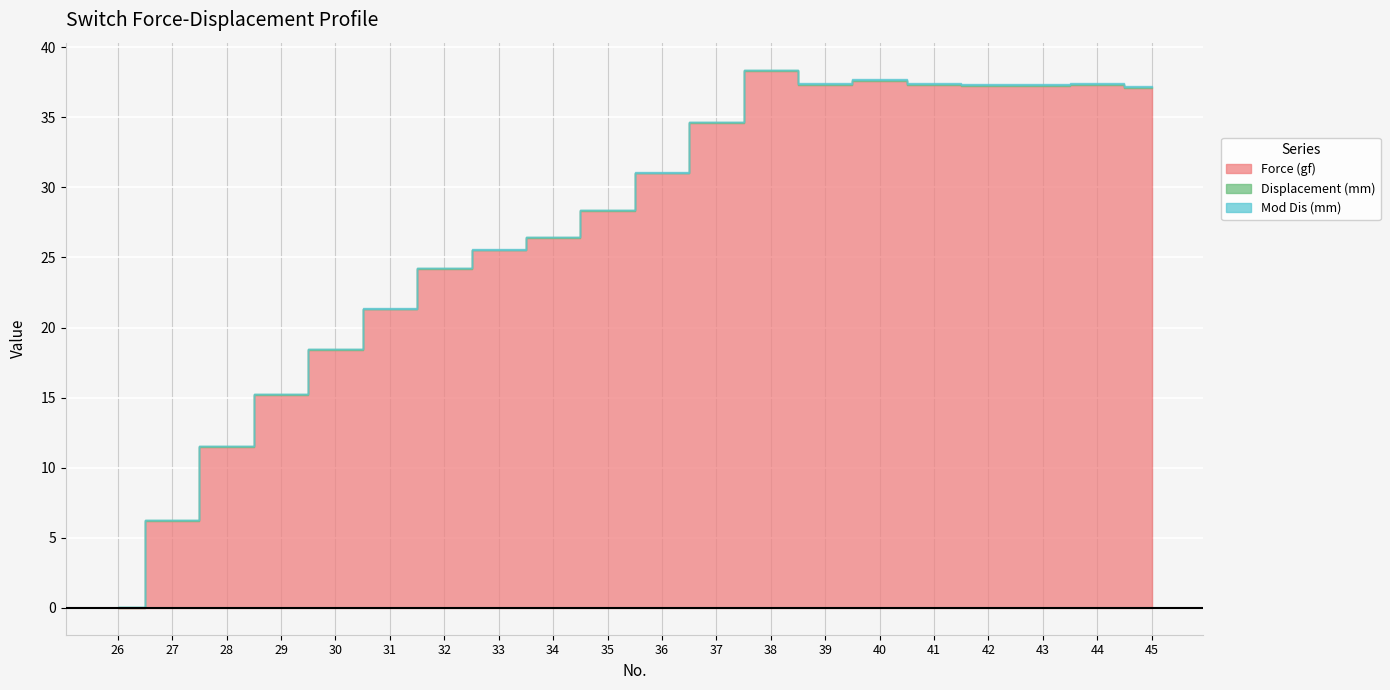

Reading right to left, extract all data points from this chart.

Force (gf): 45=37.1	44=37.3	43=37.2	42=37.2	41=37.3	40=37.6	39=37.3	38=38.3	37=34.6	36=31.0	35=28.3	34=26.4	33=25.5	32=24.2	31=21.3	30=18.4	29=15.2	28=11.5	27=6.2	26=0.0
Displacement (mm): 45=0.1	44=0.1	43=0.1	42=0.1	41=0.1	40=0.1	39=0.1	38=0.1	37=0.1	36=0.1	35=0.1	34=0.1	33=0.1	32=0.1	31=0.1	30=0.0	29=0.0	28=0.0	27=0.0	26=0.0
Mod Dis (mm): 45=0.1	44=0.1	43=0.1	42=0.1	41=0.1	40=0.1	39=0.1	38=0.0	37=0.0	36=0.0	35=0.0	34=0.0	33=0.0	32=0.0	31=0.0	30=0.0	29=0.0	28=0.0	27=0.0	26=0.0